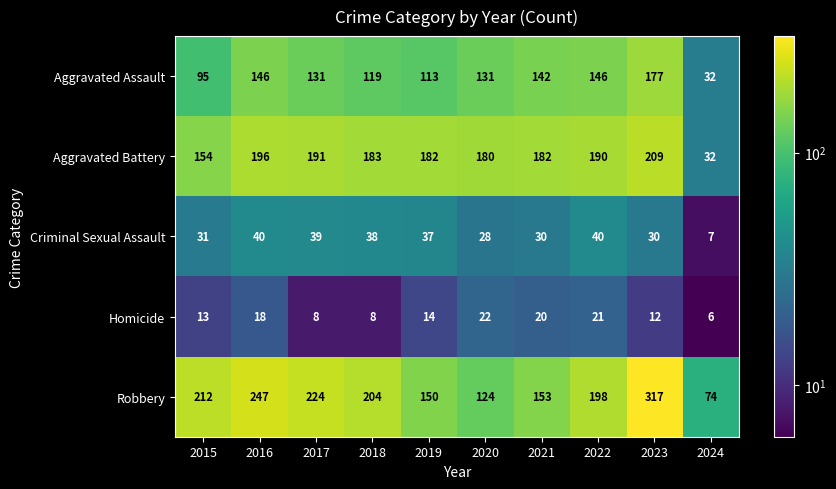

The Aggravated Battery series shows 43 at 2024. True or false?

False